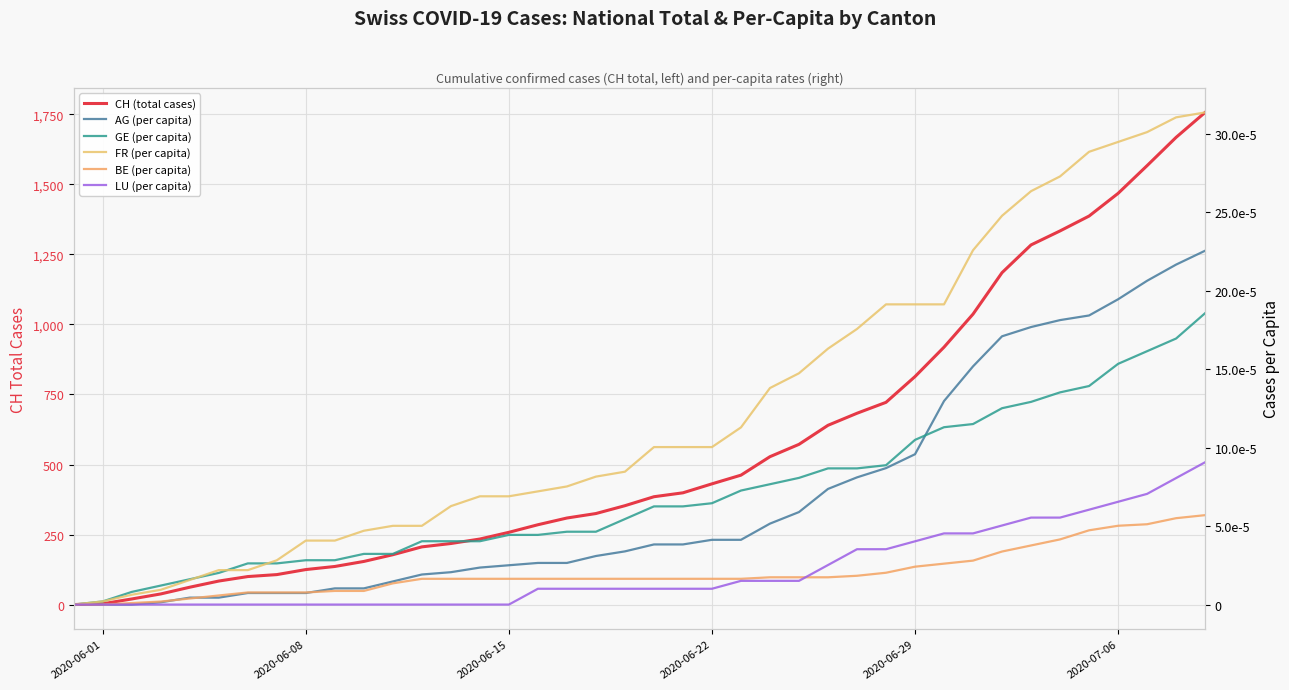

Is the value of CH (total cases) at 16 greater than the value of LU (per capita) at 33?

Yes